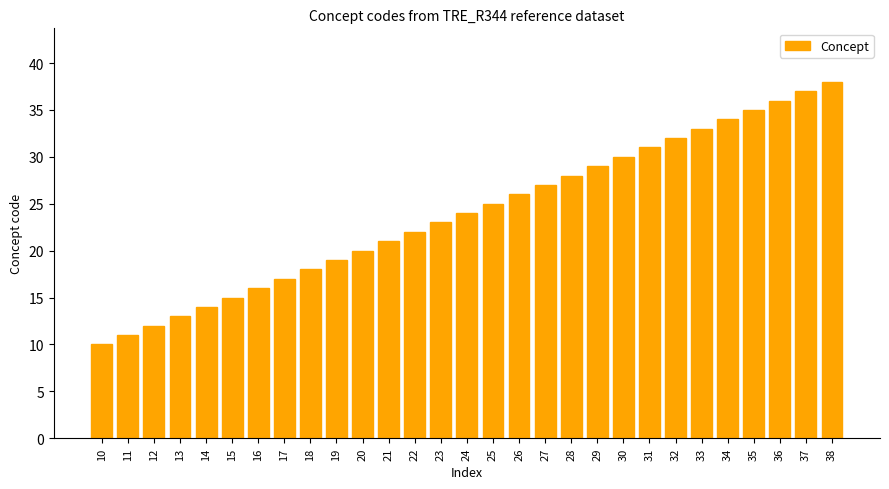

List the labels in order of value, smallest first.

10, 11, 12, 13, 14, 15, 16, 17, 18, 19, 20, 21, 22, 23, 24, 25, 26, 27, 28, 29, 30, 31, 32, 33, 34, 35, 36, 37, 38